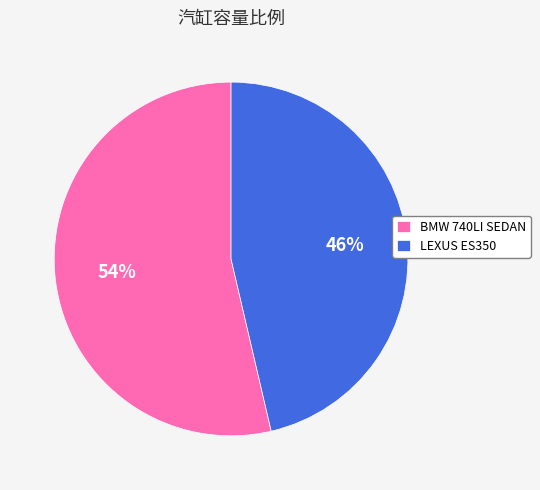

What percentage is the LEXUS ES350 slice, to the nearest percent?

46%